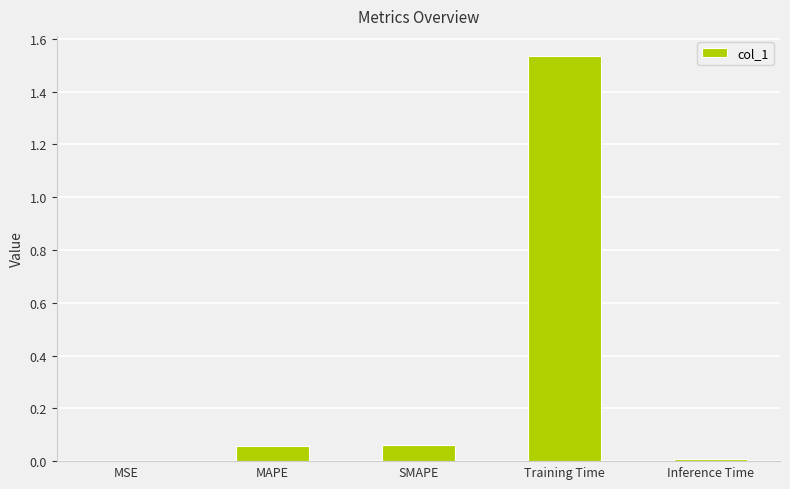

The value at MAPE is 0.0. True or false?

False